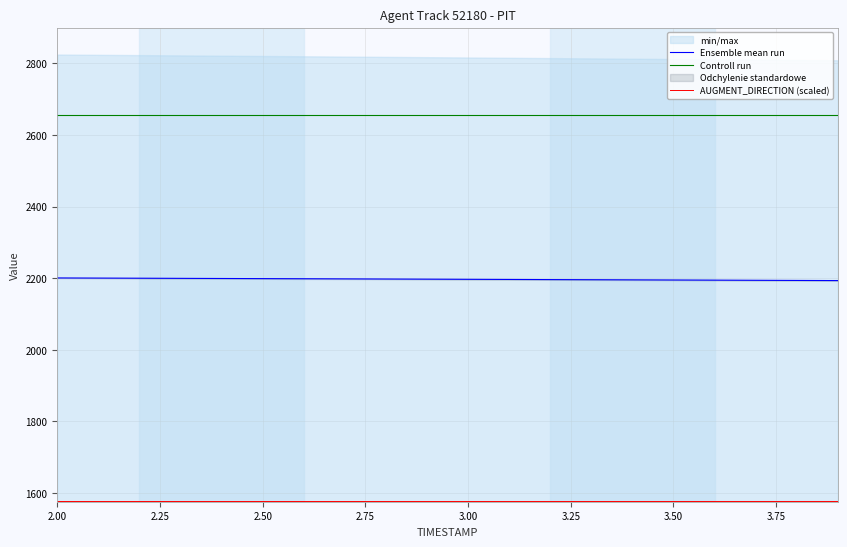

Rank the series by their average value, from lowest to highest.

AUGMENT_DIRECTION (scaled), Ensemble mean run, Controll run